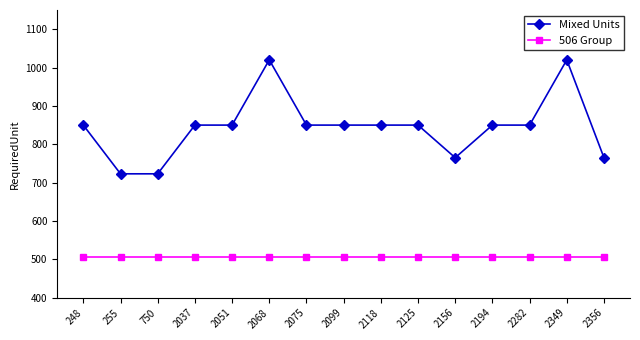

True or false: 506 Group has a value of 250 at 2068.

False